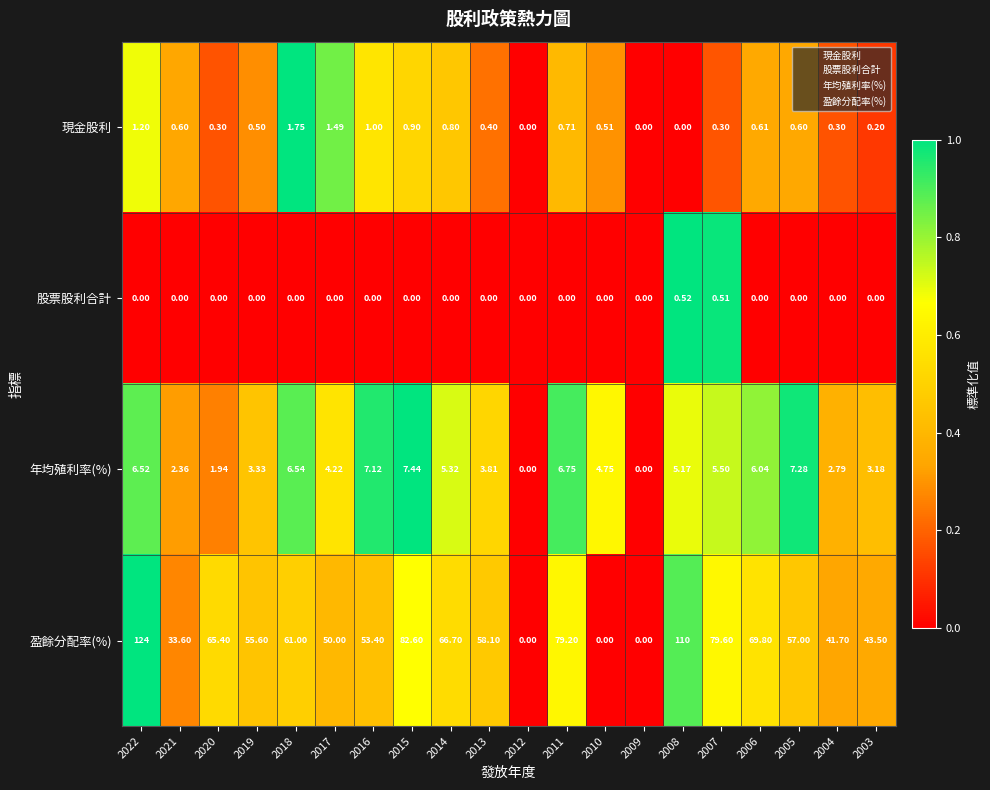

At 2007, list the series in order from smallest to largest.

現金股利, 股票股利合計, 年均殖利率(%), 盈餘分配率(%)